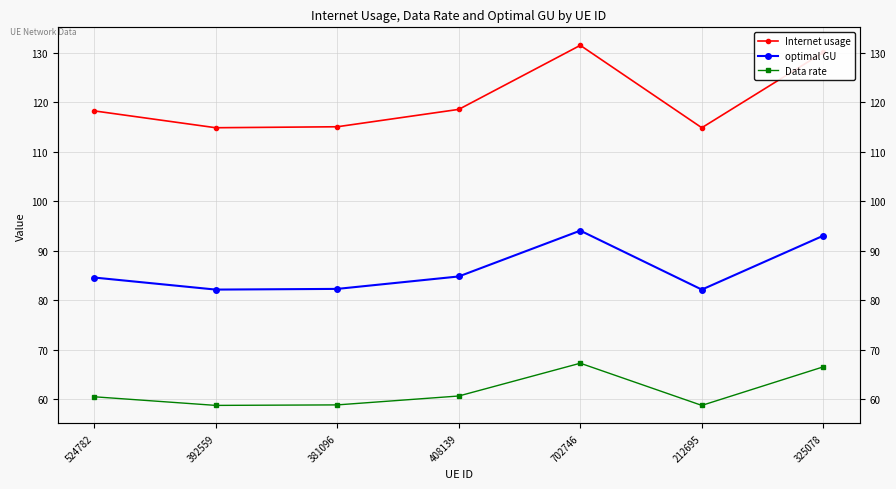

Reading left to right, transcribe all the data shown in this chart.

Internet usage: 118.3	114.9	115.1	118.6	131.5	114.9	130.1
optimal GU: 84.6	82.2	82.3	84.8	94.1	82.2	93.1
Data rate: 60.5	58.8	58.9	60.7	67.3	58.8	66.6